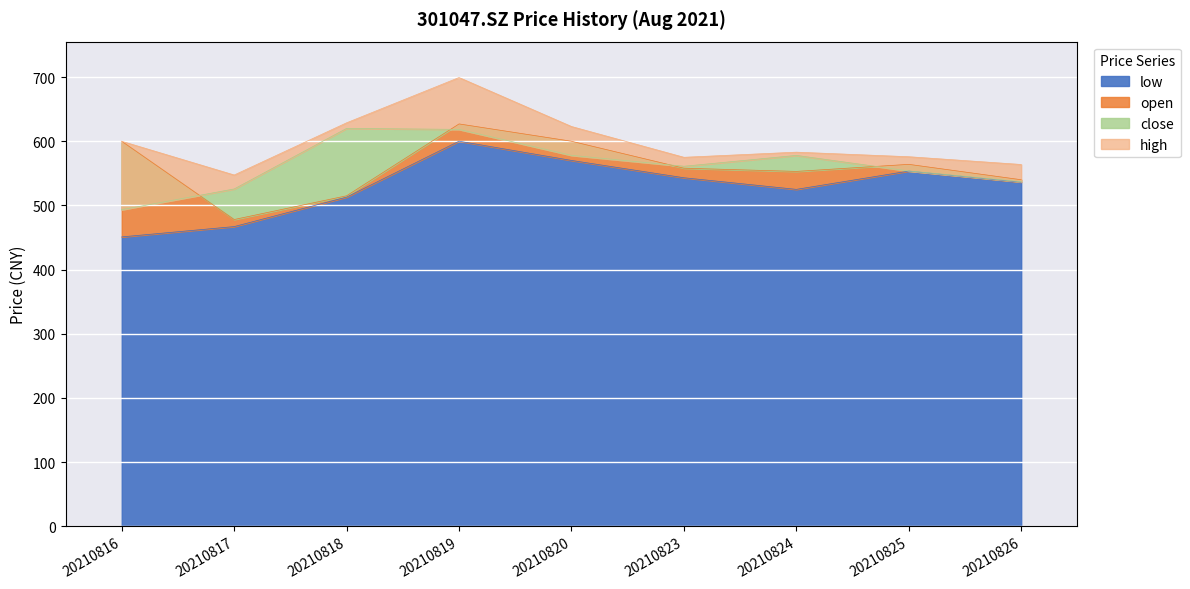

Reading right to left, what are all the values shown in this chart?

open: 540.0	564.0	553.0	558.0	600.0	627.0	515.0	478.0	599.9
low: 536.3	553.5	525.0	543.1	570.1	600.1	513.0	467.0	450.9
close: 537.0	553.7	578.0	561.0	578.0	618.5	620.1	525.7	493.3
high: 563.8	575.9	583.0	575.0	623.0	699.4	628.8	547.4	600.0